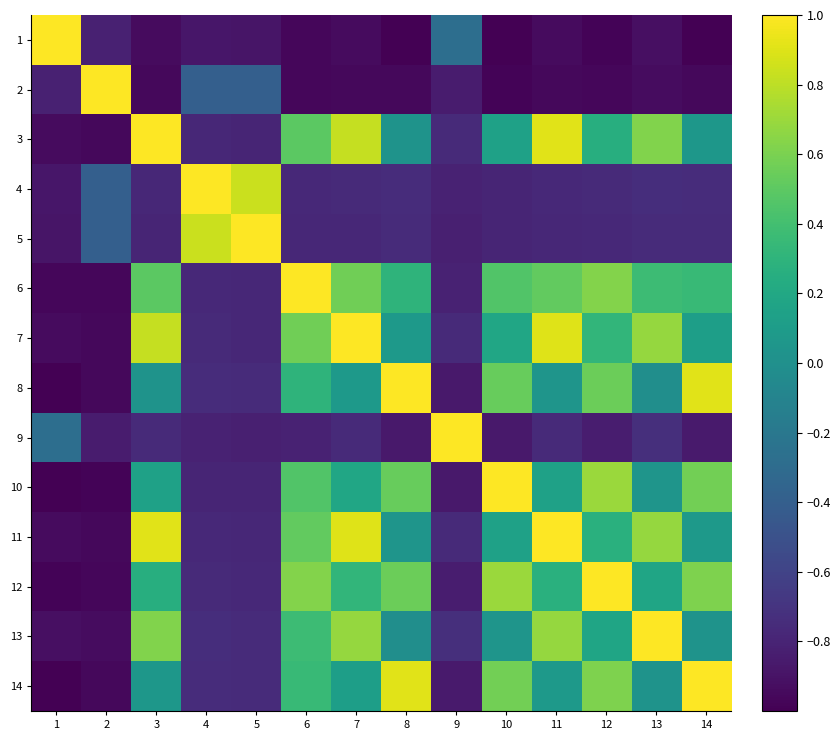

Which series has the largest total across all categories?

7